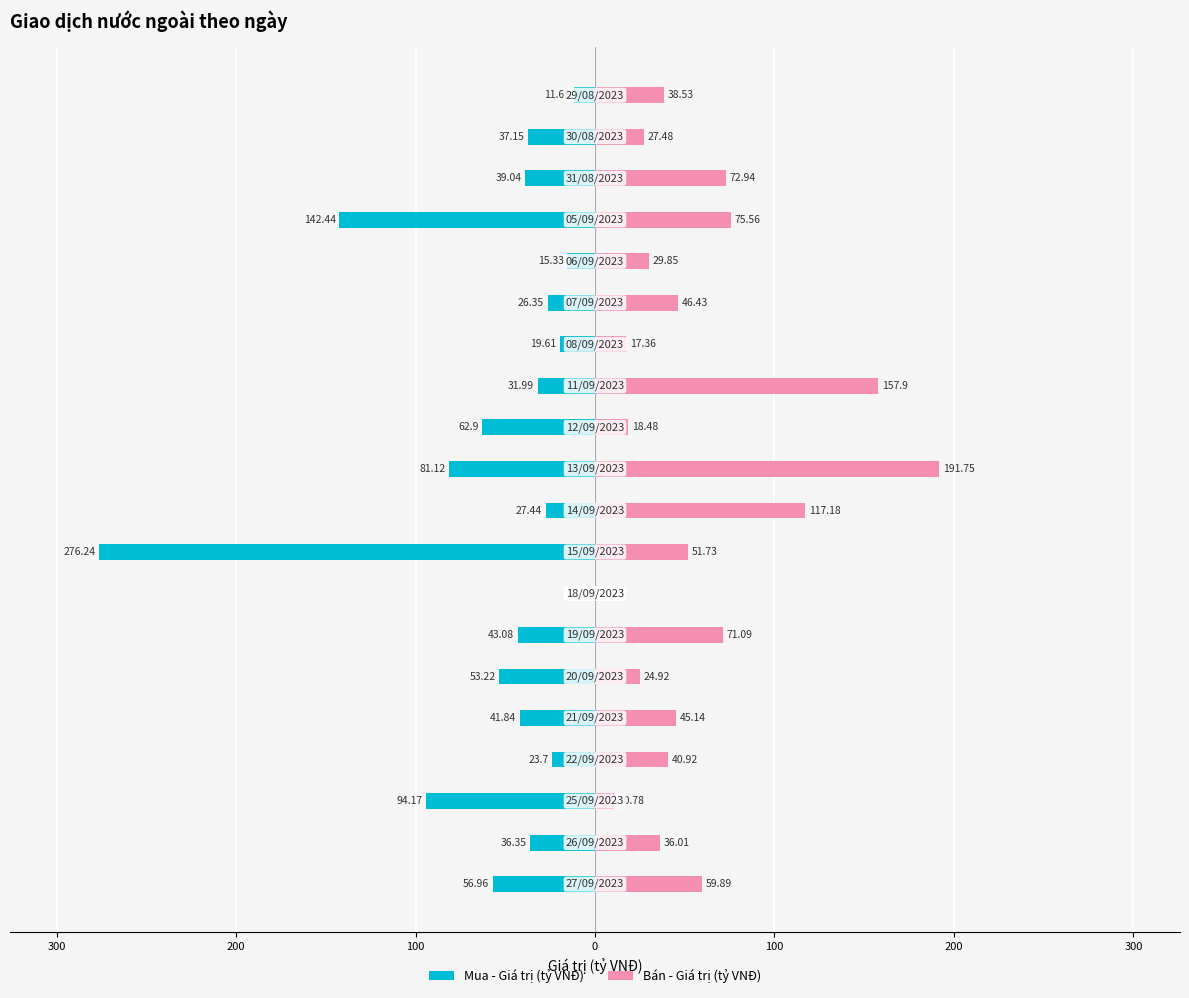

How many data points in Bán - Giá trị (tỷ VNĐ) are above 45?

10